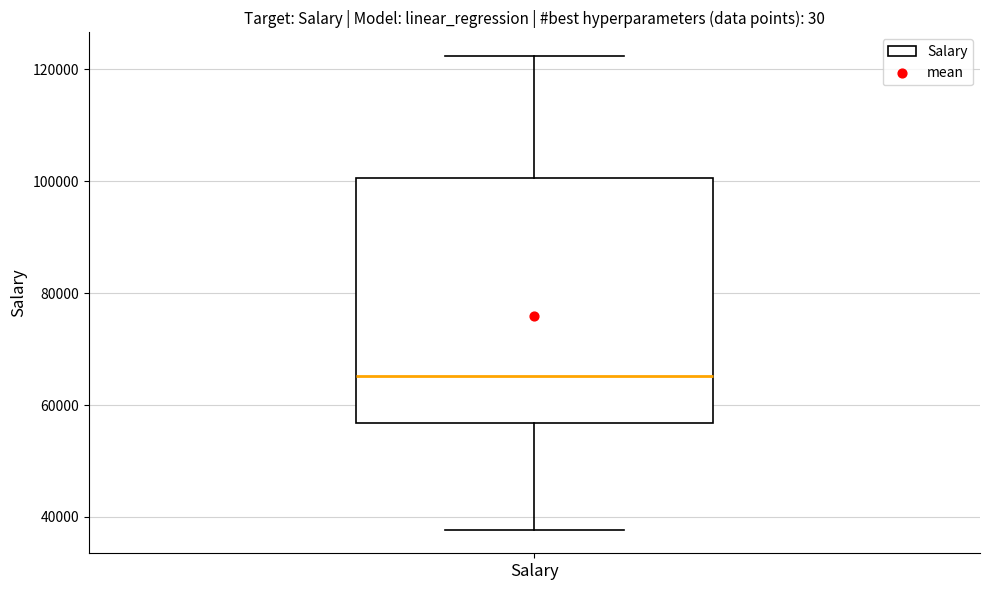

Transcribe this box plot: give where the median line is, the range the box spans, and where the two whiskers end, as read against the y-axis. The values are not printed on the chart, so give them approximately, as read against the axis.

median 66000, box 56000 to 100000, whiskers 38000 to 122000